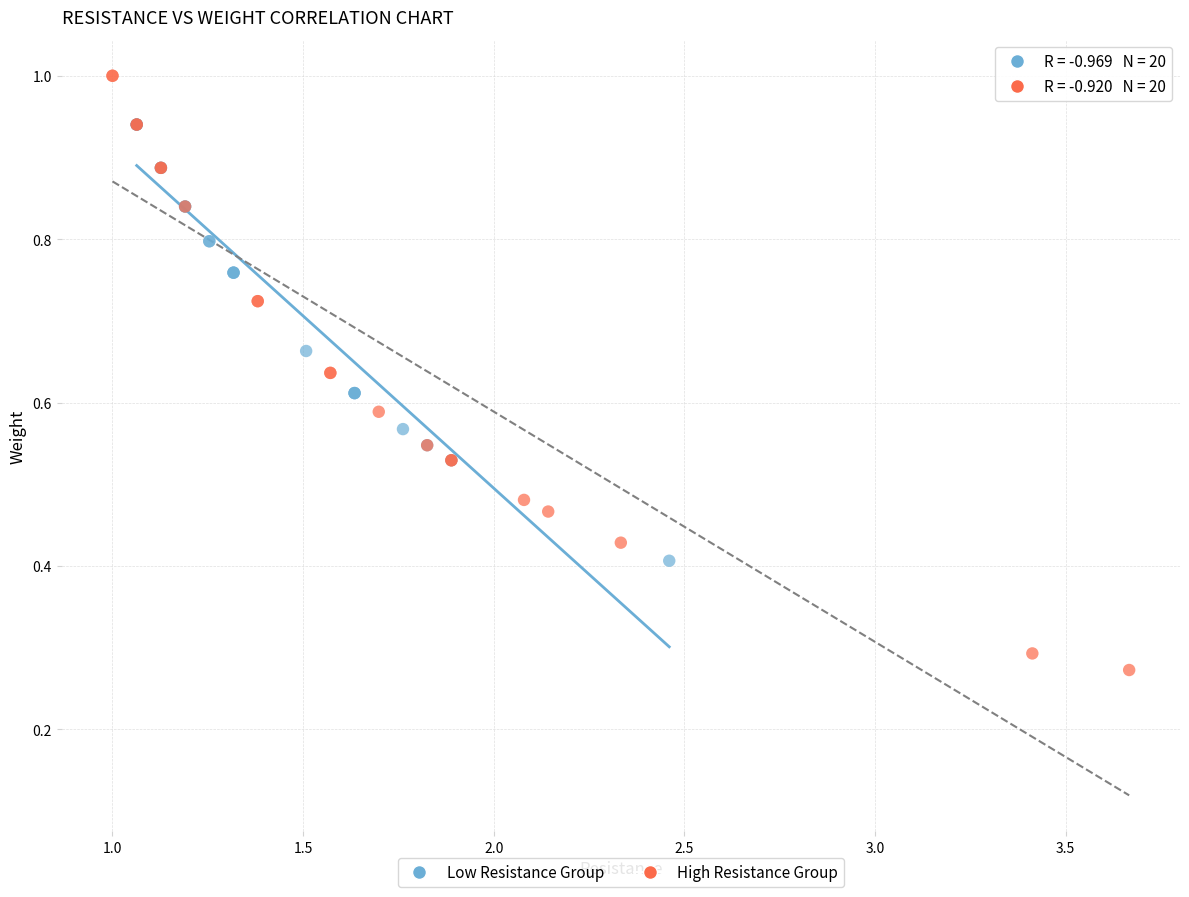

Which series reaches the minimum Y coordinate?

High Resistance Group